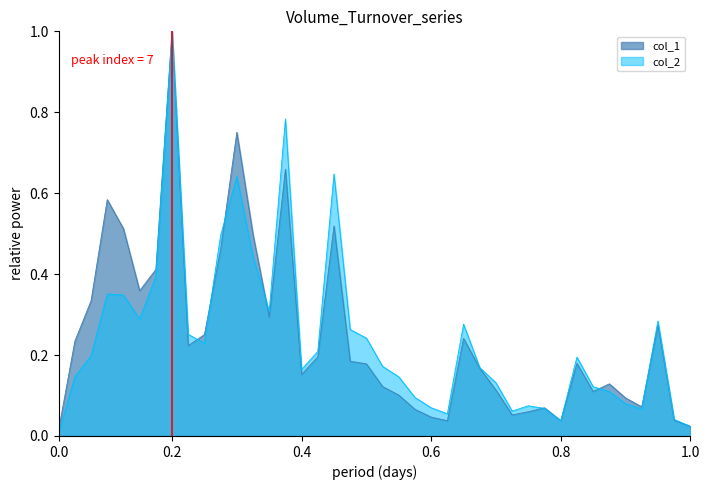

What is the maximum value shown in the chart?

1.0